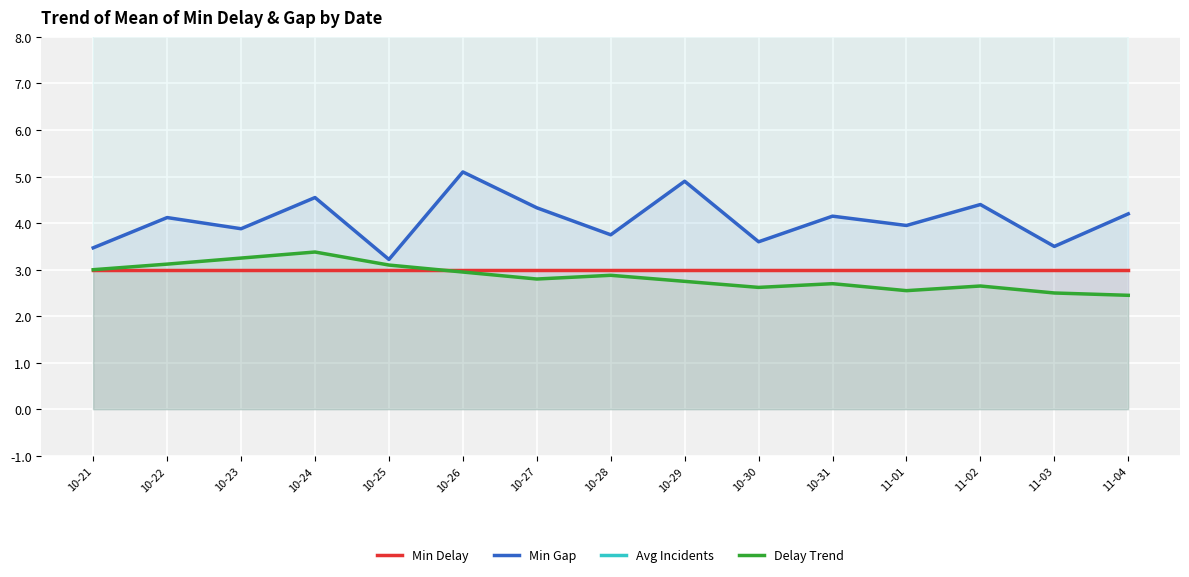

How many categories are shown in the chart?

15